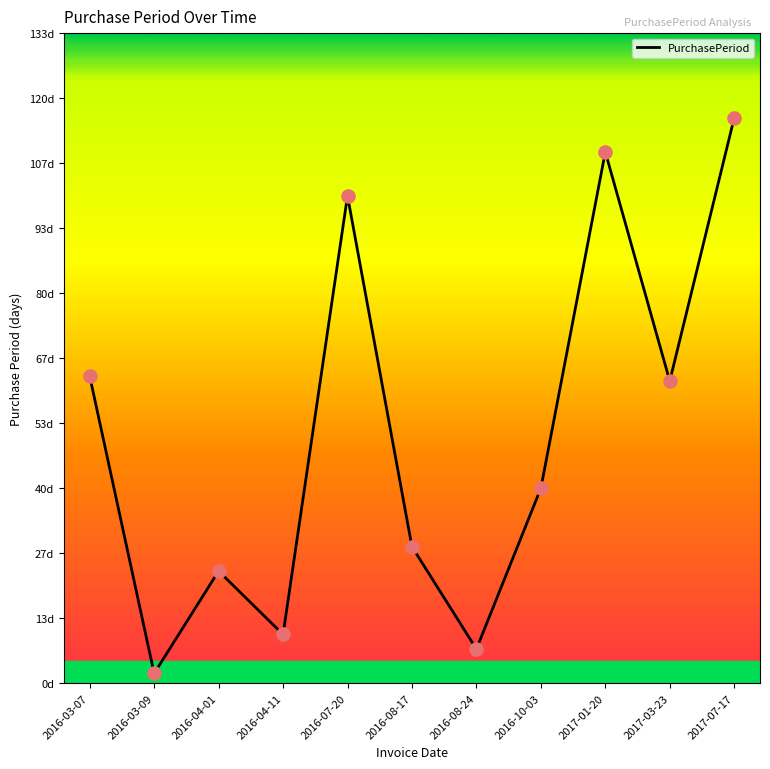

Is this an area chart (filled region under the line)?

No